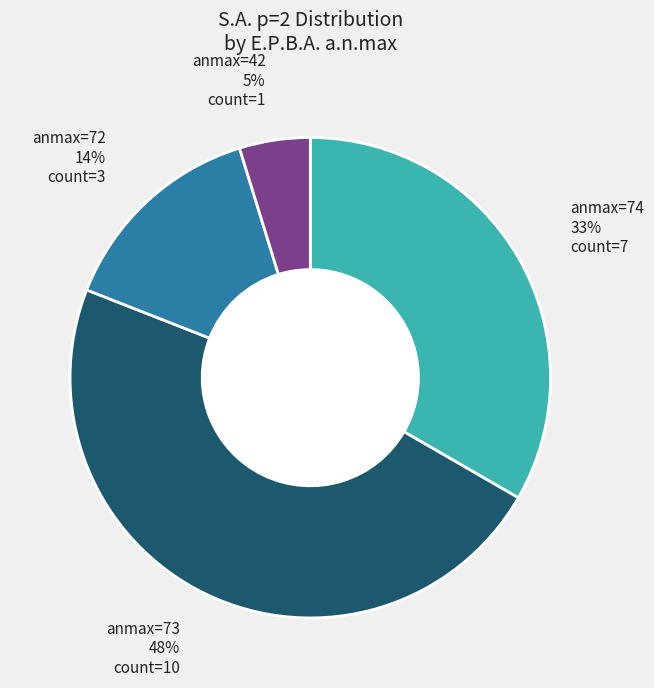

Is there a majority slice in this chart?

No